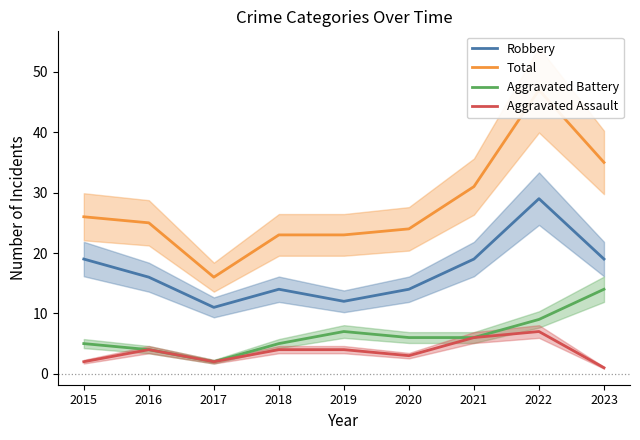

Reading left to right, transcribe all the data shown in this chart.

Robbery: 19	16	11	14	12	14	19	29	19
Total: 26	25	16	23	23	24	31	47	35
Aggravated Battery: 5	4	2	5	7	6	6	9	14
Aggravated Assault: 2	4	2	4	4	3	6	7	1